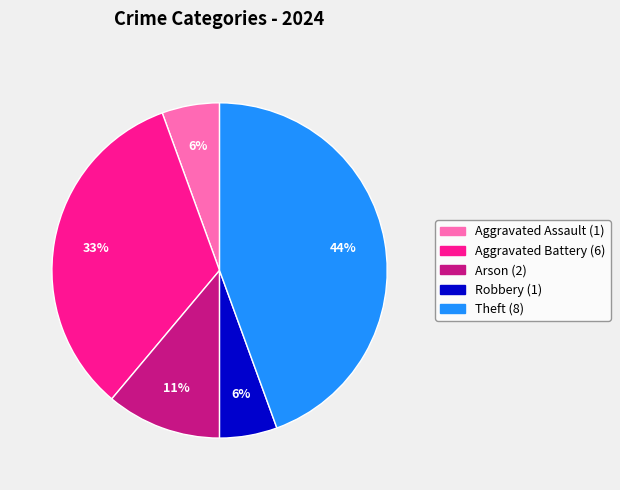

Count the number of slices in the pie.

5